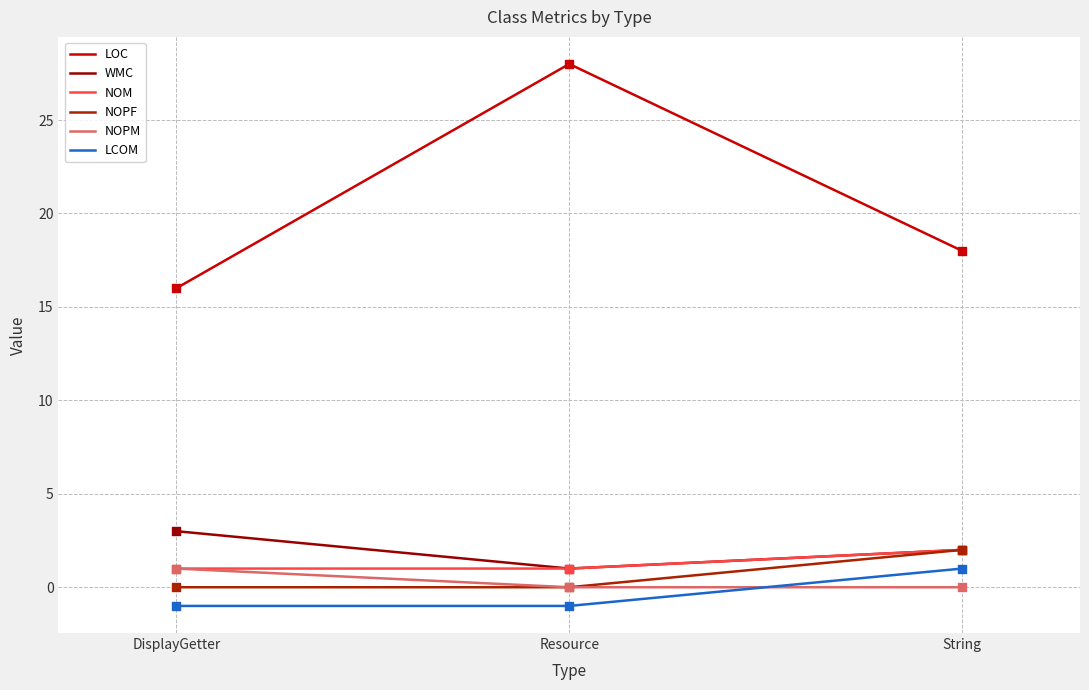

How many lines are shown in the chart?

6